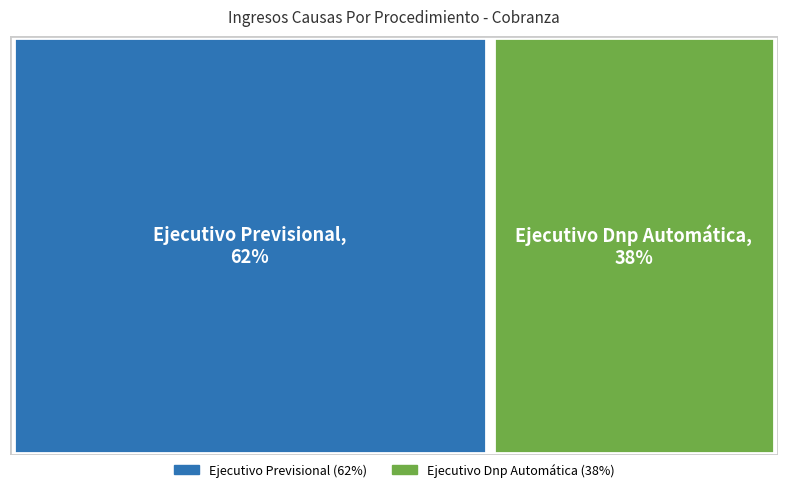

Do Ejecutivo Previsional and Ejecutivo Dnp Automática together represent more than half of the pie?

Yes